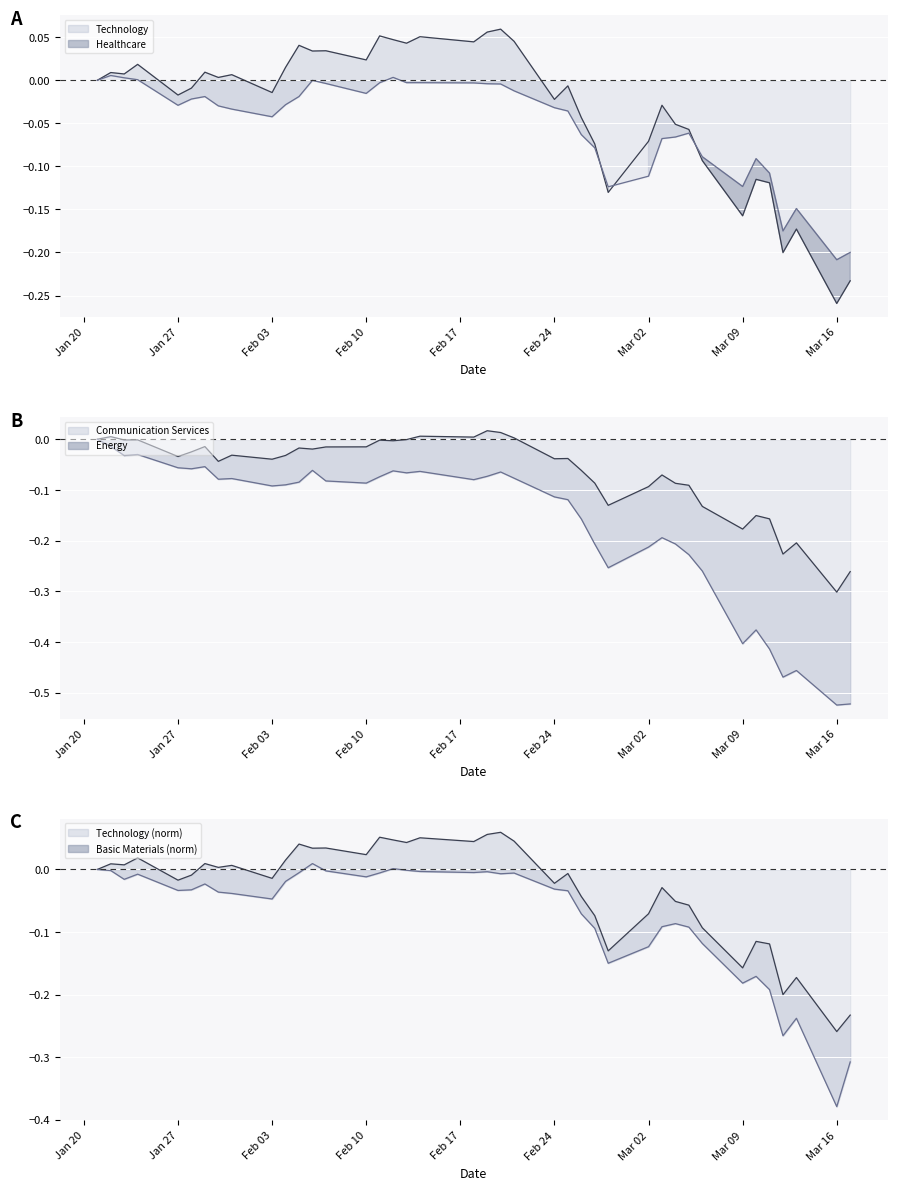

At how many categories does at least one series exceed 0?

19